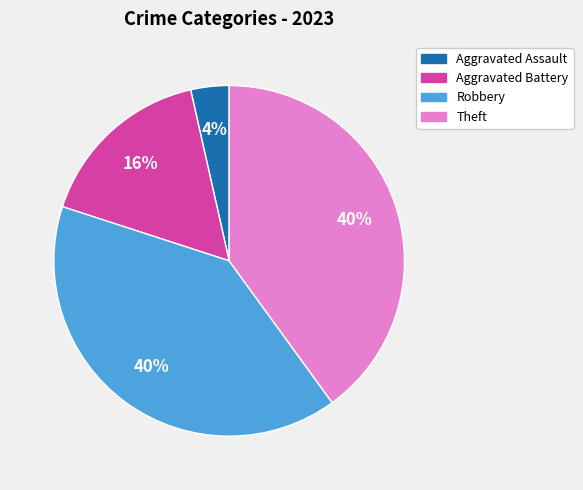

What percentage is the Aggravated Assault slice, to the nearest percent?

4%